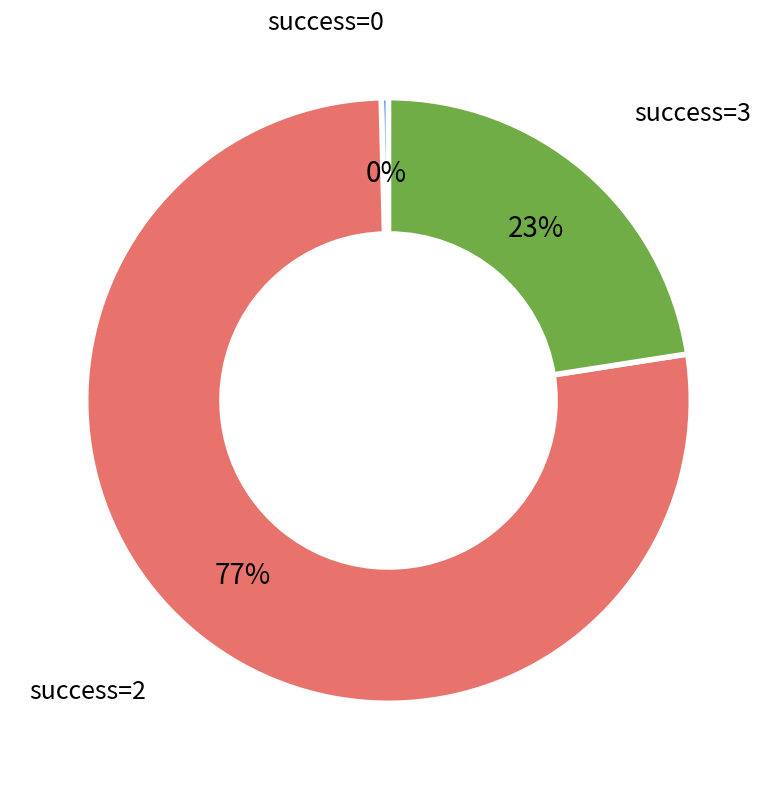

To the nearest percent, what is the average slice percentage?

33%